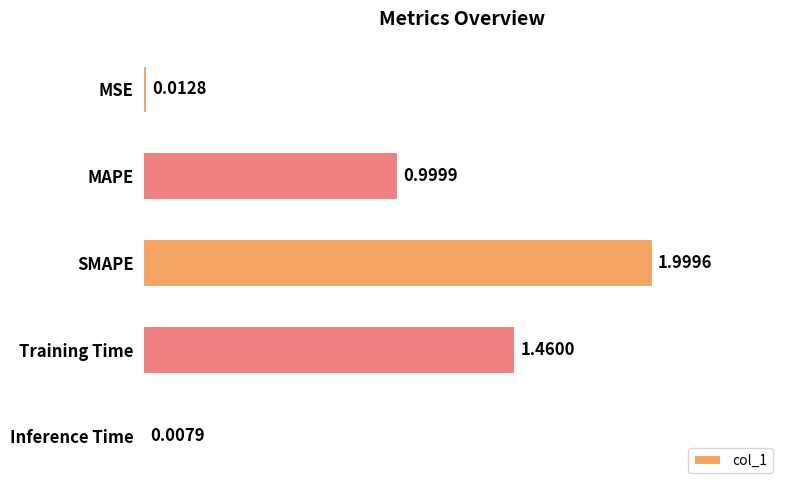

What is the difference between the second highest and second lowest values?

1.4